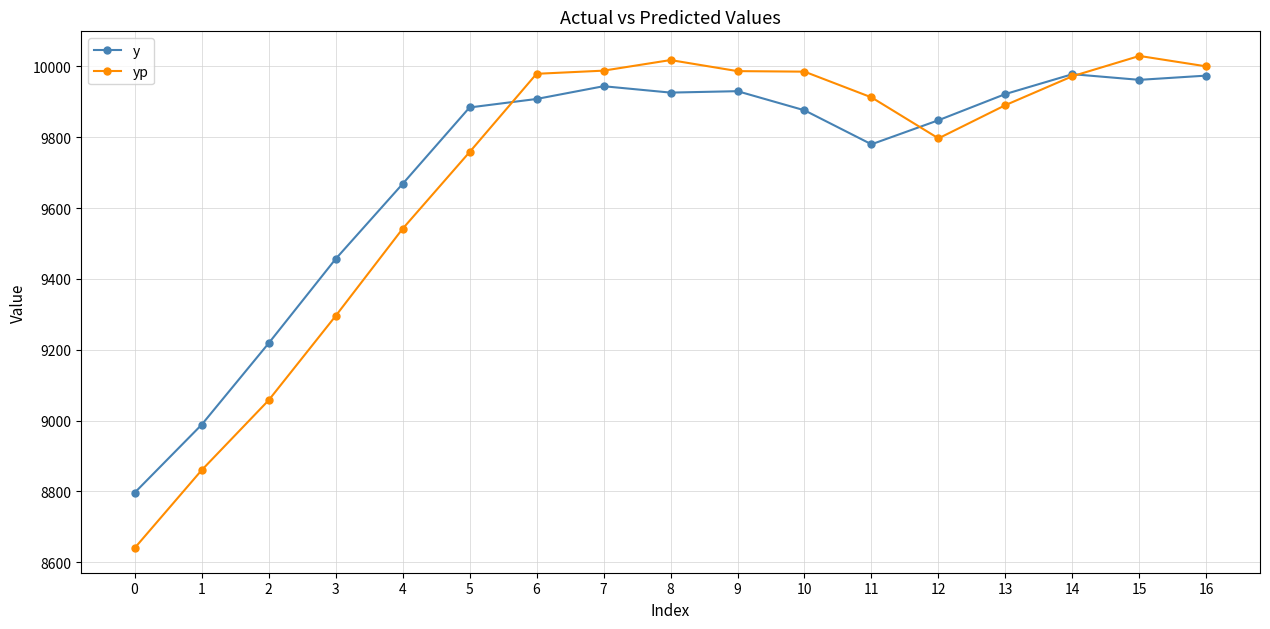

What is the minimum value for yp?

8639.7